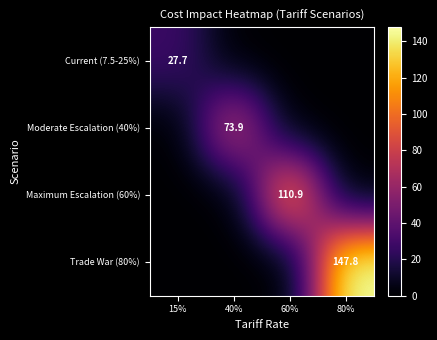

Is it true that Maximum Escalation (60%) equals 110.9 at 60%?

True